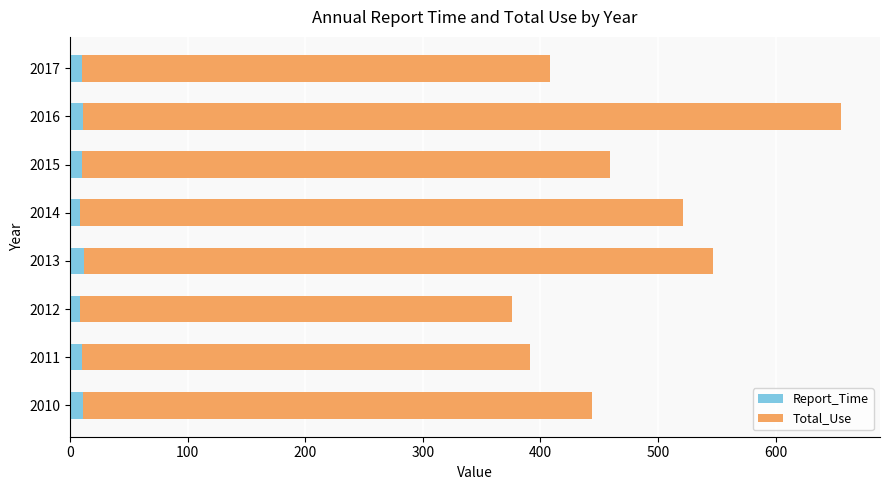

At which category is the sum across all series the highest?

2016